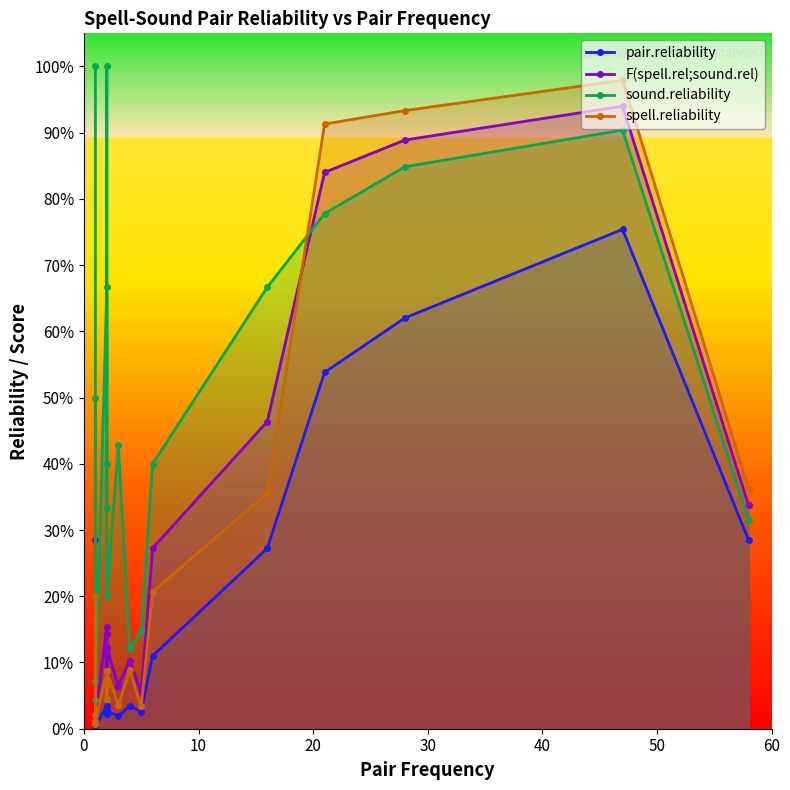

True or false: pair.reliability and spell.reliability intersect in this chart.

False